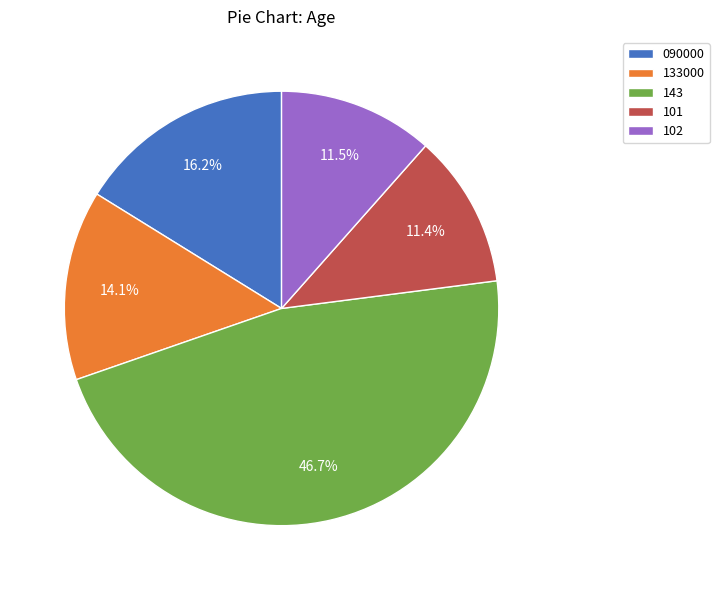

Which category has the biggest portion of the pie?

143